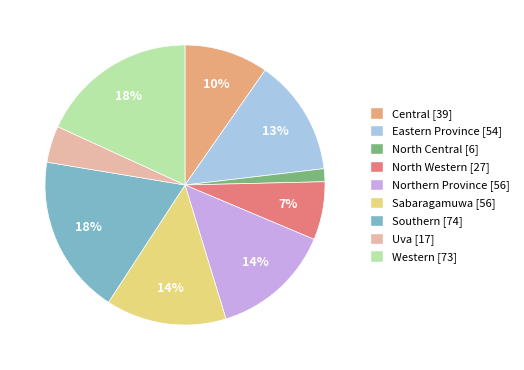

The Southern slice represents 18% of the pie. True or false?

True